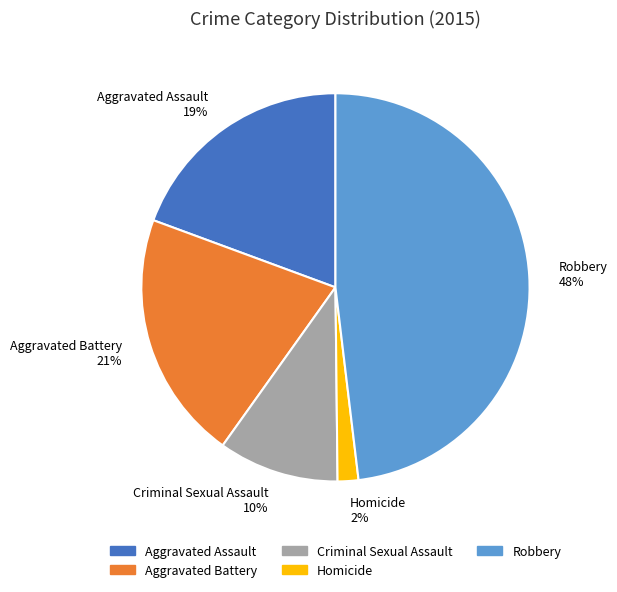

To the nearest percent, what is the combined percentage of Robbery and Aggravated Assault?

67%